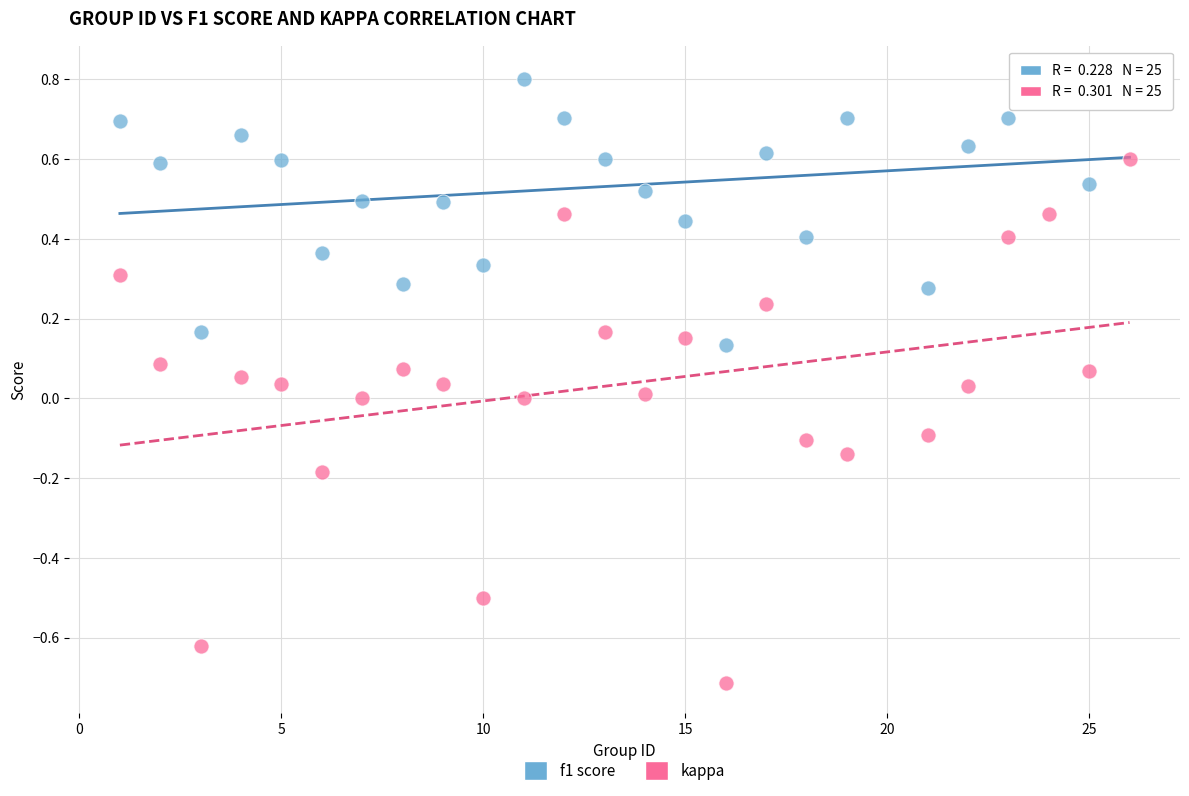

Across all data points, what is the range of Y values (max minus min)?

1.5